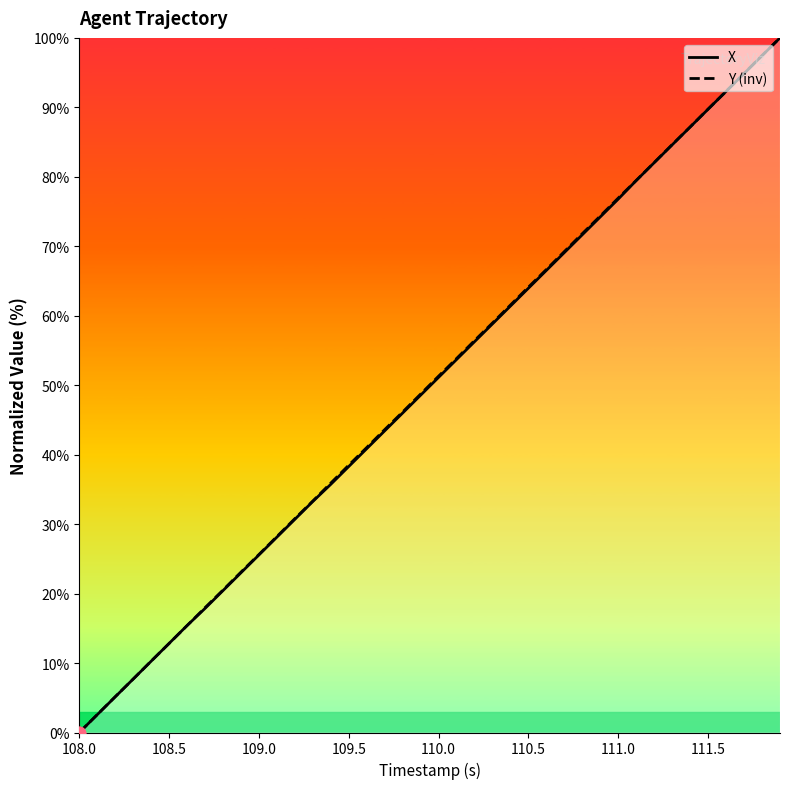

Which category has the lowest value in the X series?

108.0